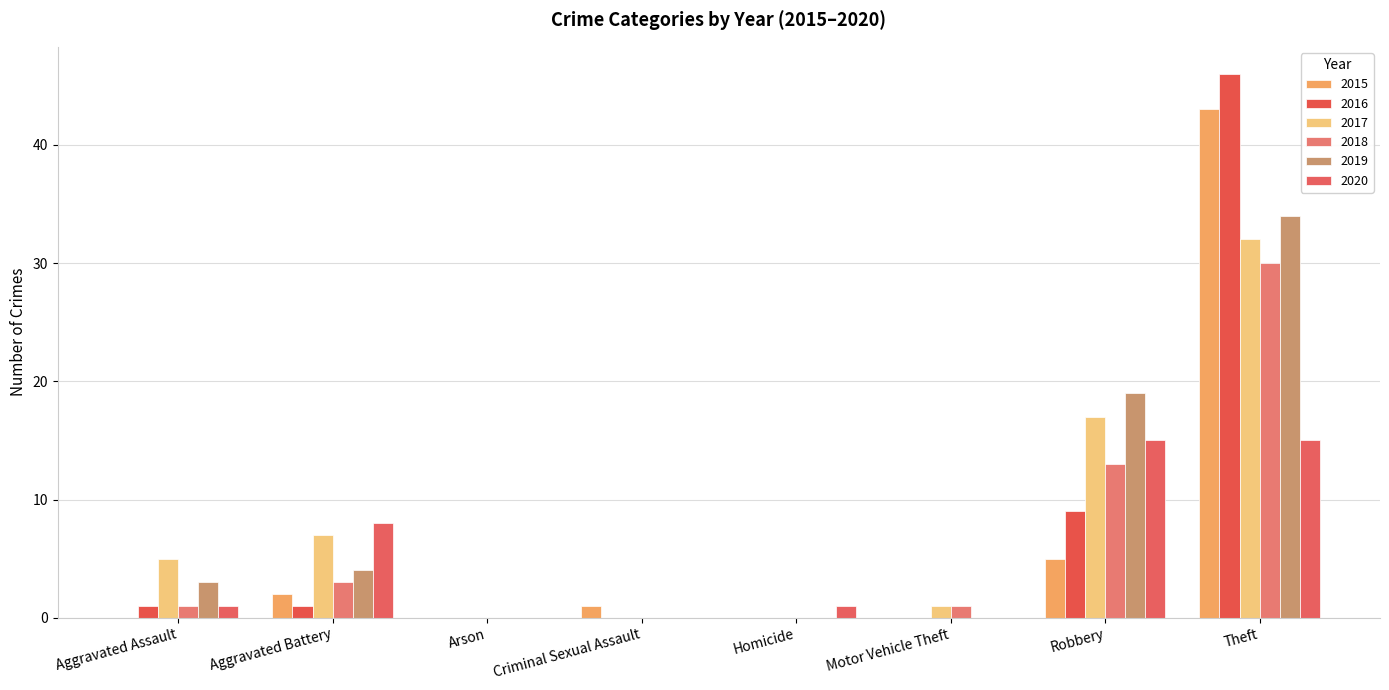

How many data points does each series have?

8